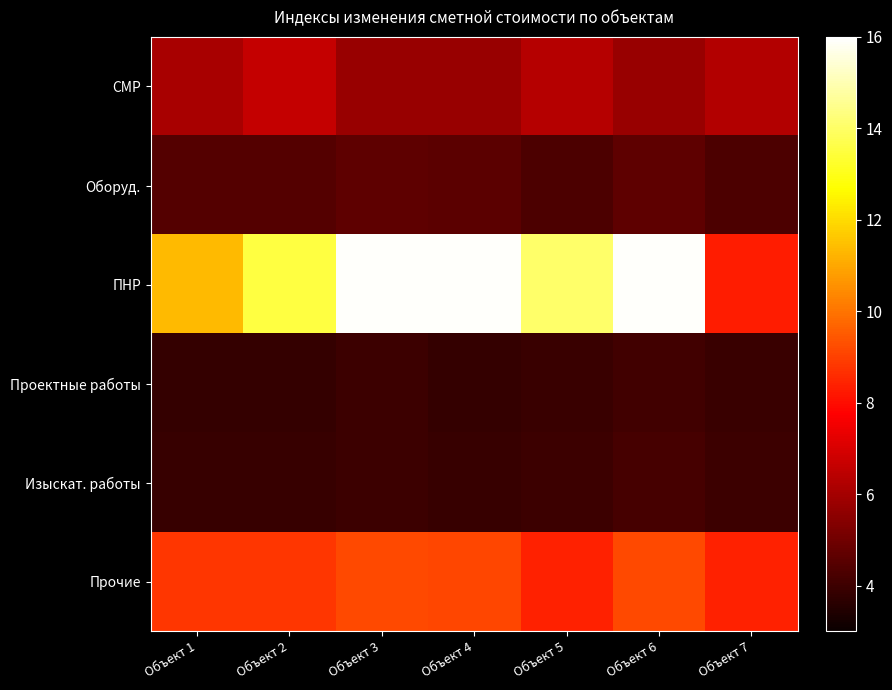

Which category has the highest value across all series?

Объект 3